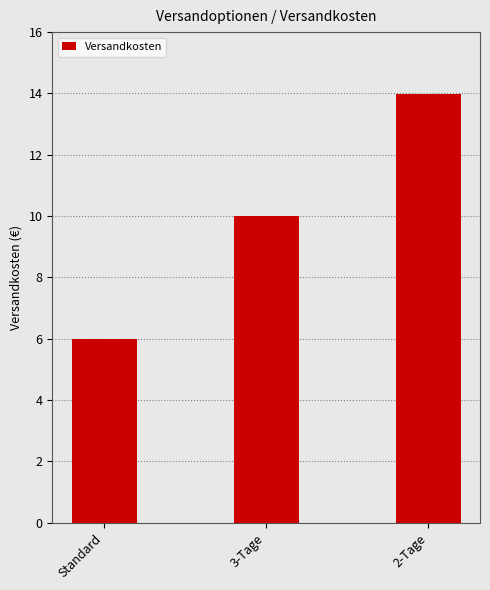

Reading left to right, what are all the values shown in this chart?

6.0	10.0	14.0